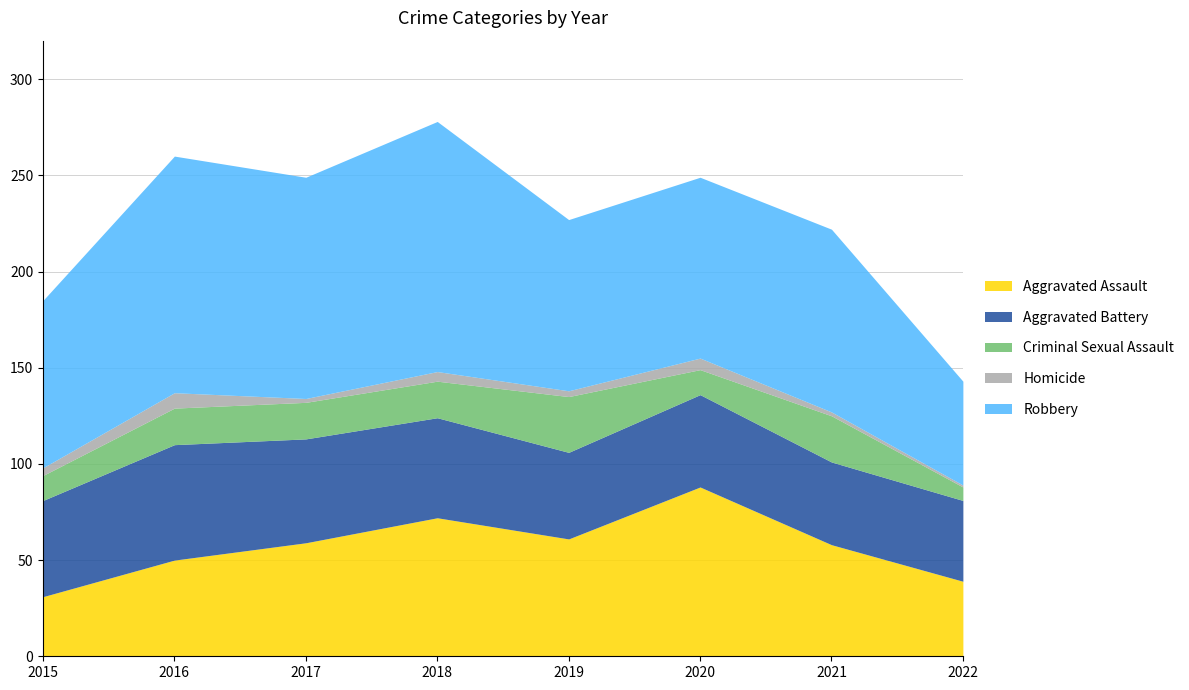

Rank the categories by Homicide value from lowest to highest.

2022, 2017, 2021, 2019, 2015, 2018, 2020, 2016